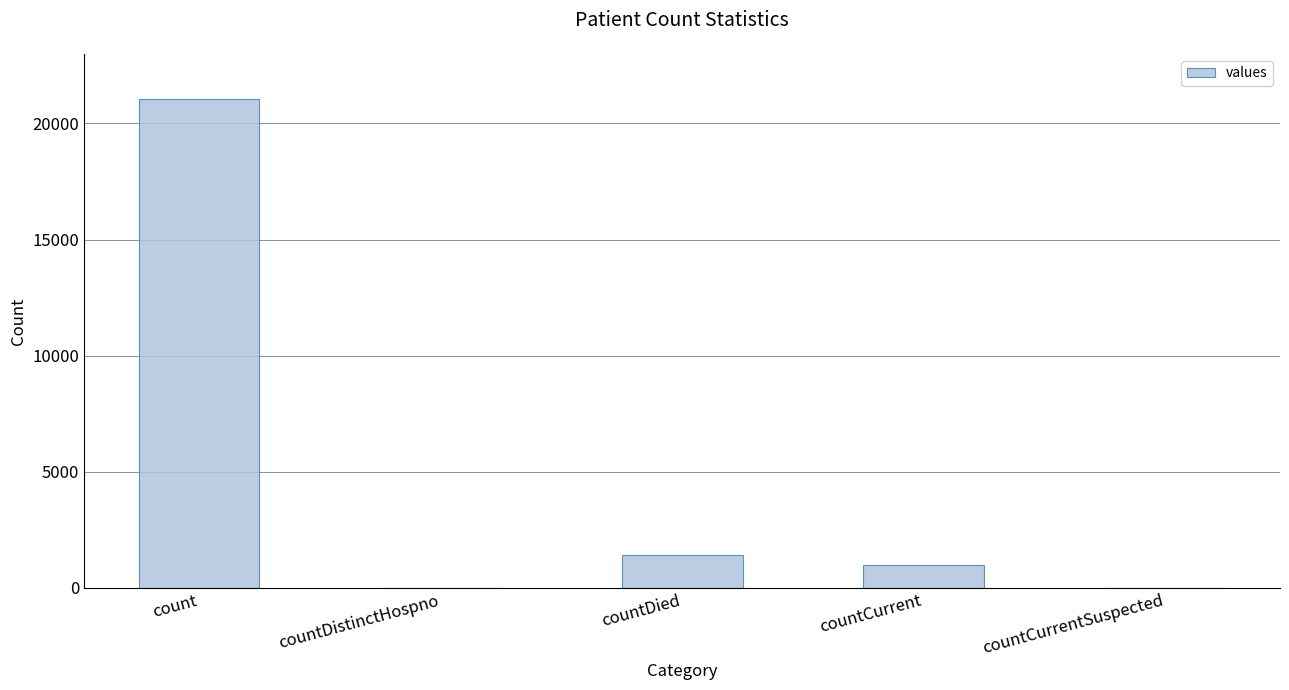

Are the bars horizontal?

No